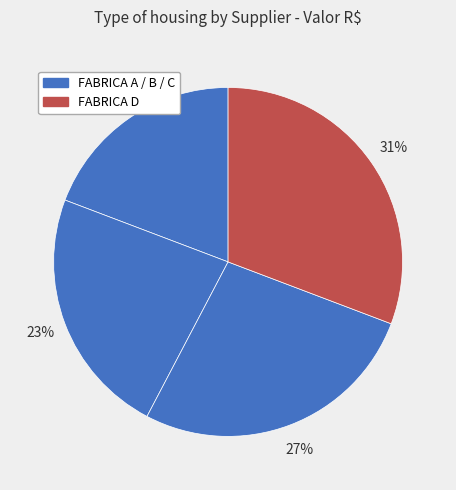

What is the smallest slice in the pie chart?

FABRICA A